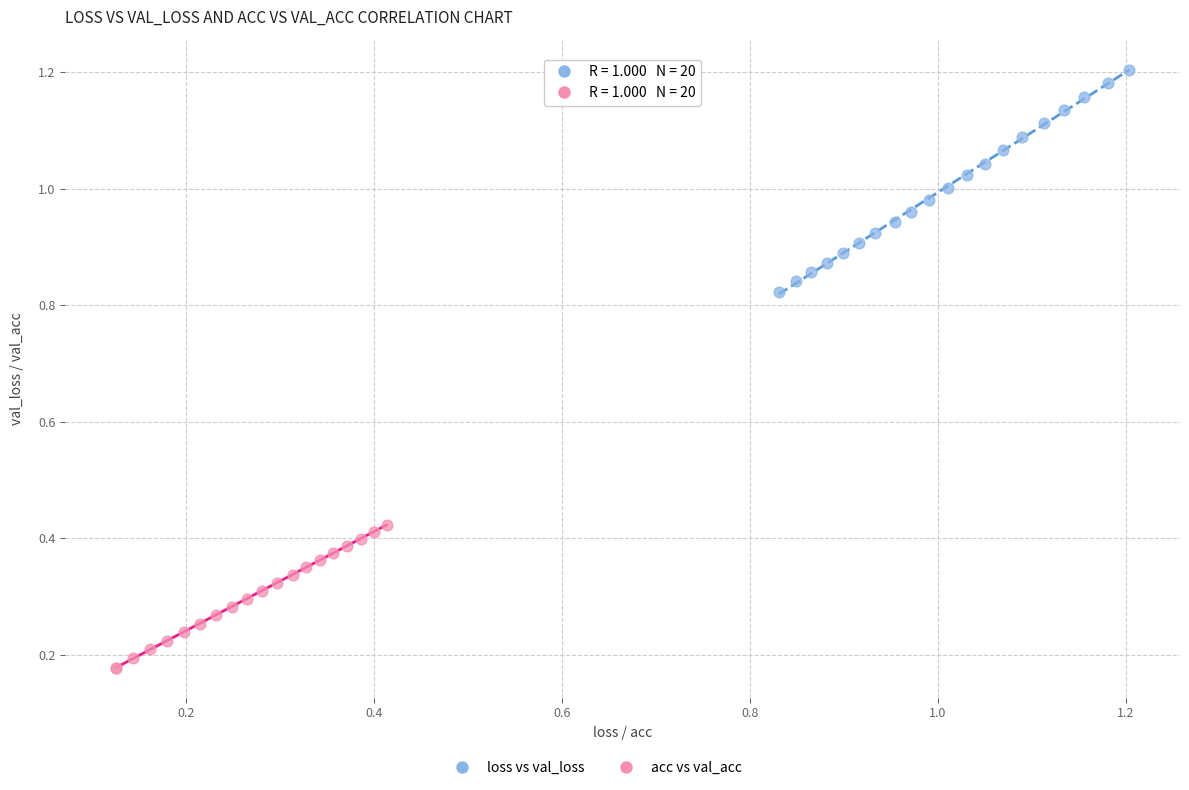

Which series contains the highest Y value?

loss vs val_loss